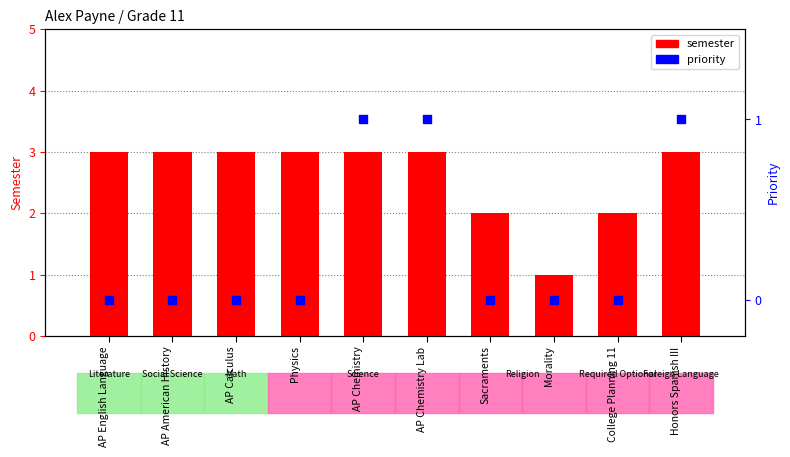

Which series has the largest Y range (max minus min)?

semester